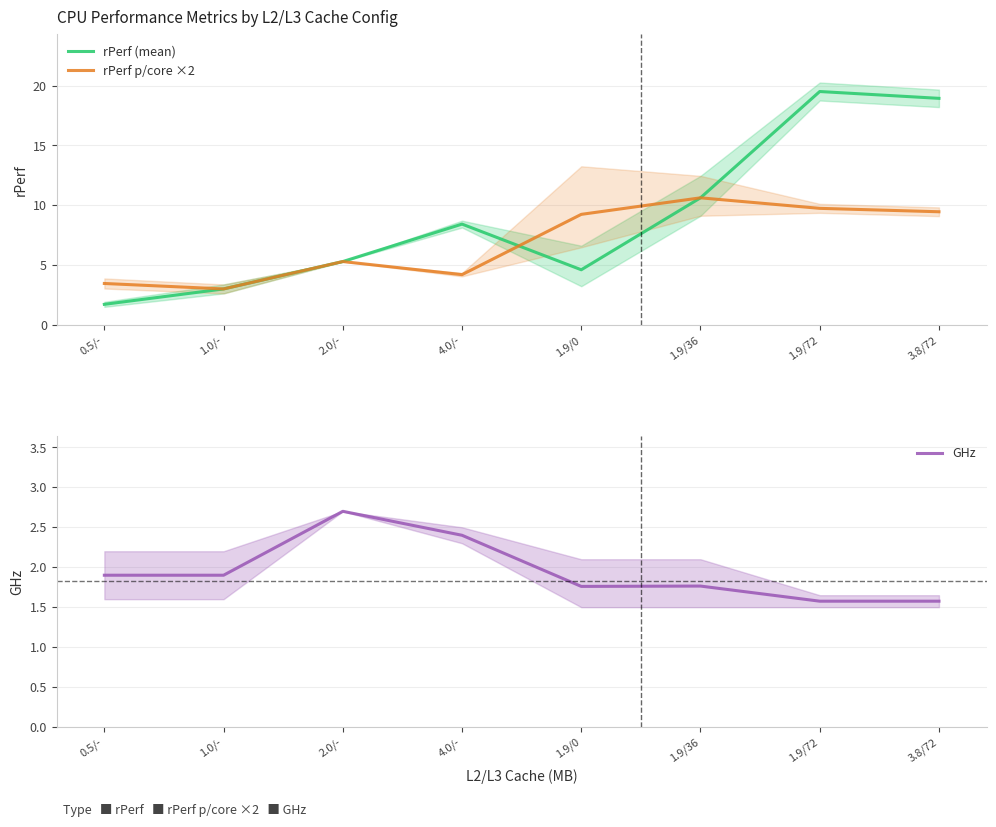

How many data points in rPerf (mean) are less than 8?

4